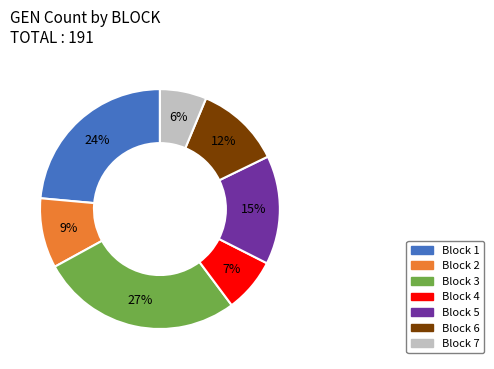

Rank the categories by value from lowest to highest.

Block 7, Block 4, Block 2, Block 6, Block 5, Block 1, Block 3